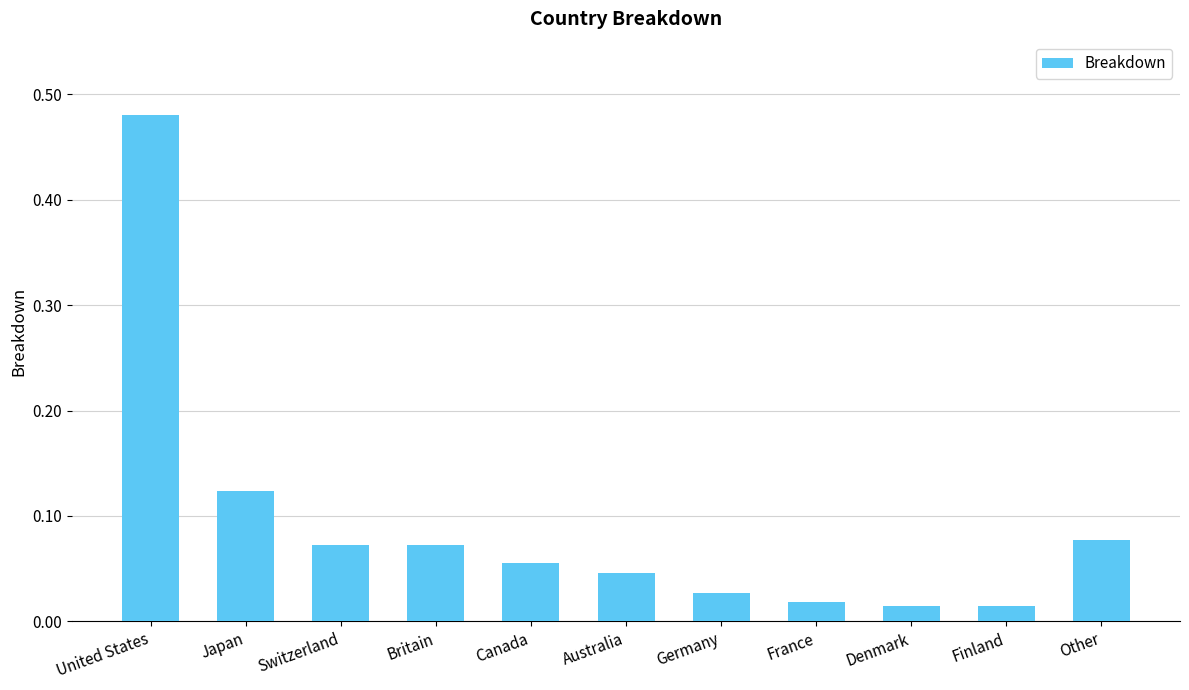

The chart shows a value of 0.8 at United States. True or false?

False